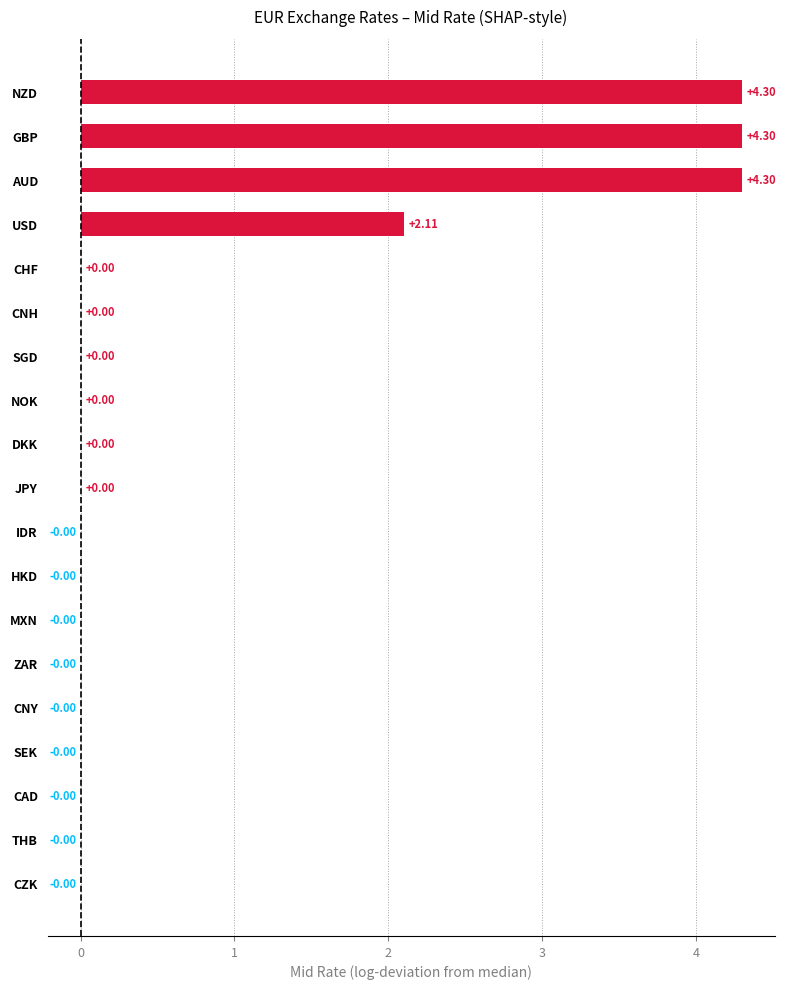

Where is the data nearest to the value 2?

USD